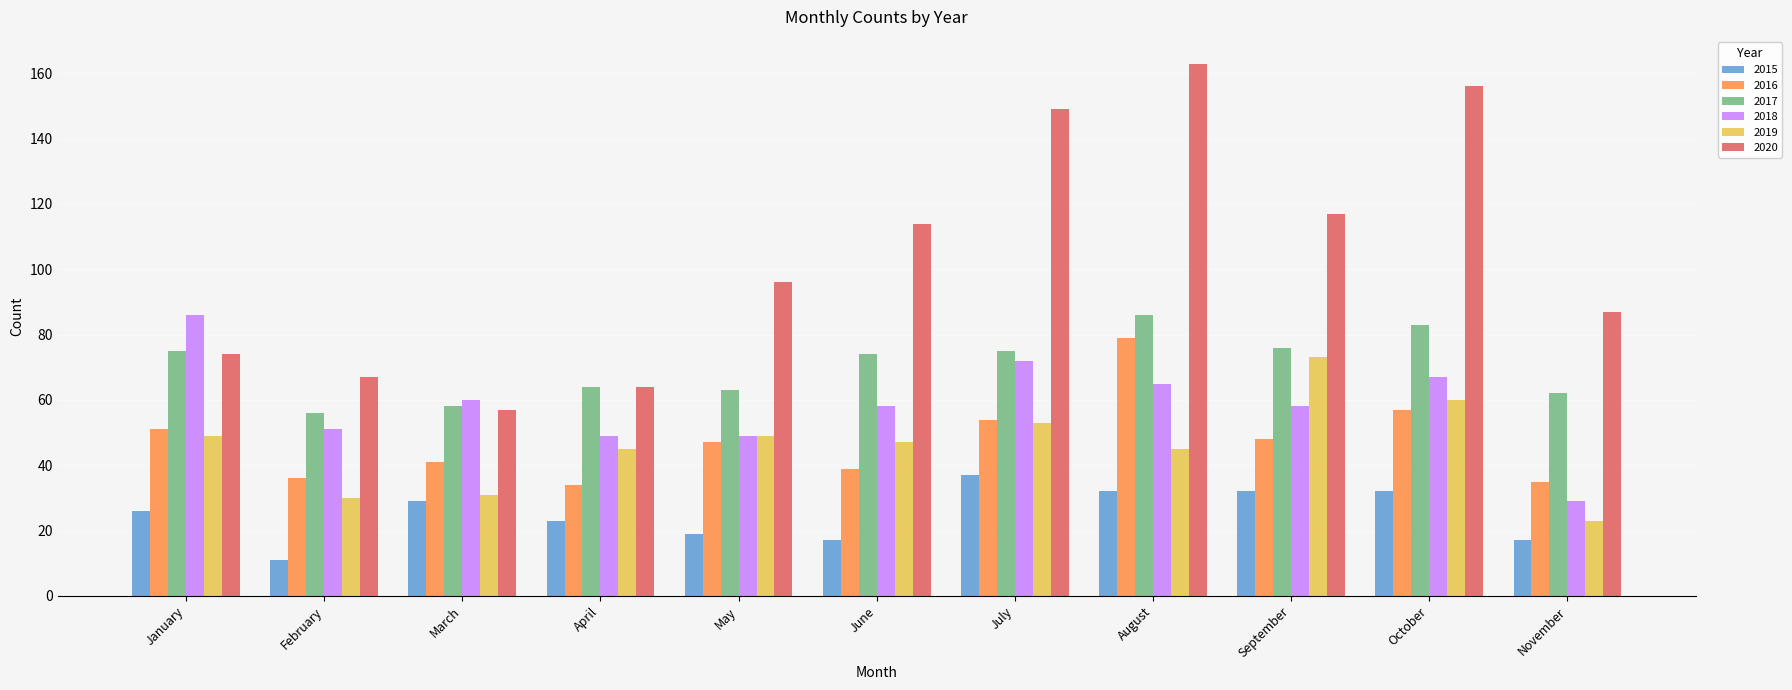

Read the 2019 value at January, to the nearest 5.

50